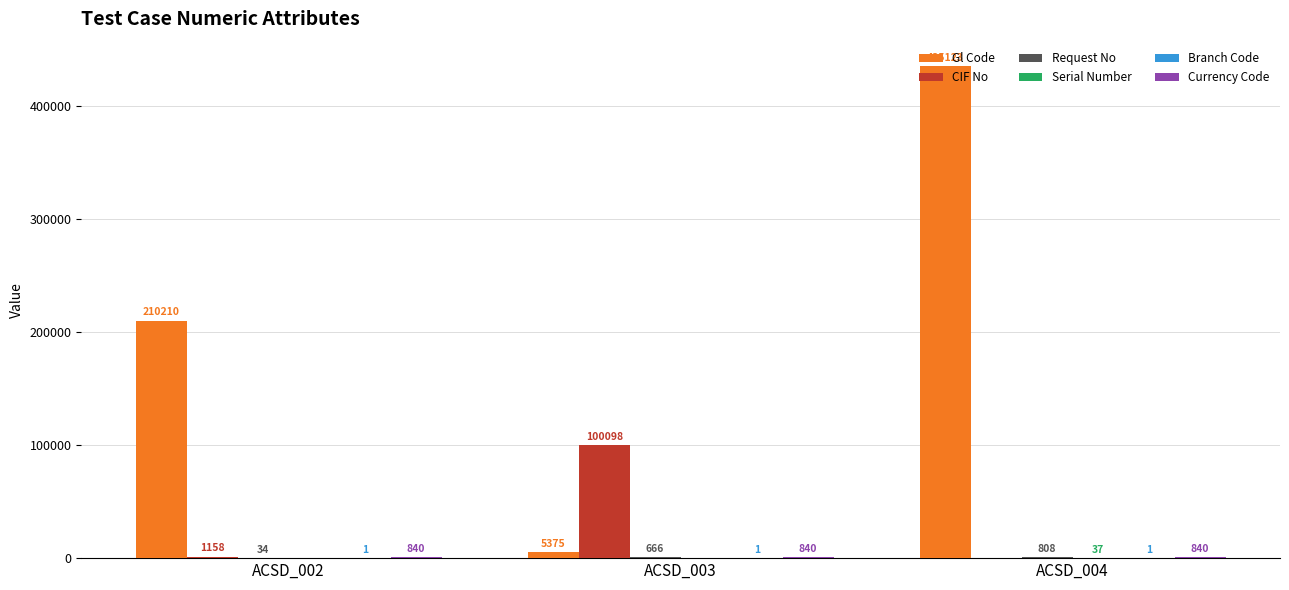

At which category is the sum across all series the highest?

ACSD_004